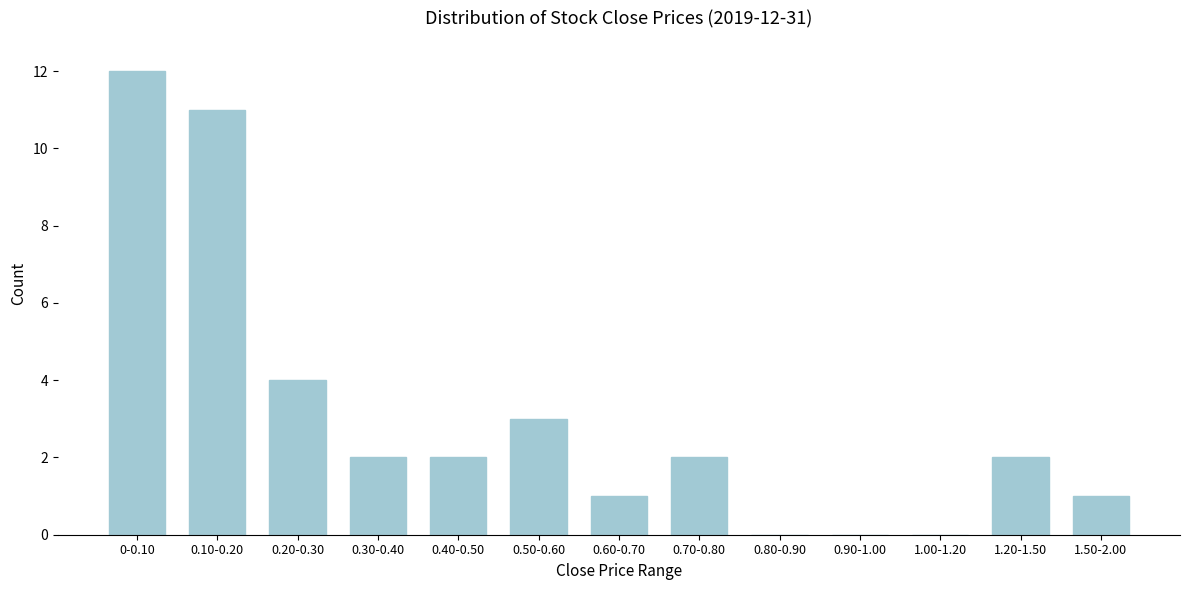

Reading left to right, transcribe all the data shown in this chart.

0-0.10=12	0.10-0.20=11	0.20-0.30=4	0.30-0.40=2	0.40-0.50=2	0.50-0.60=3	0.60-0.70=1	0.70-0.80=2	0.80-0.90=0	0.90-1.00=0	1.00-1.20=0	1.20-1.50=2	1.50-2.00=1